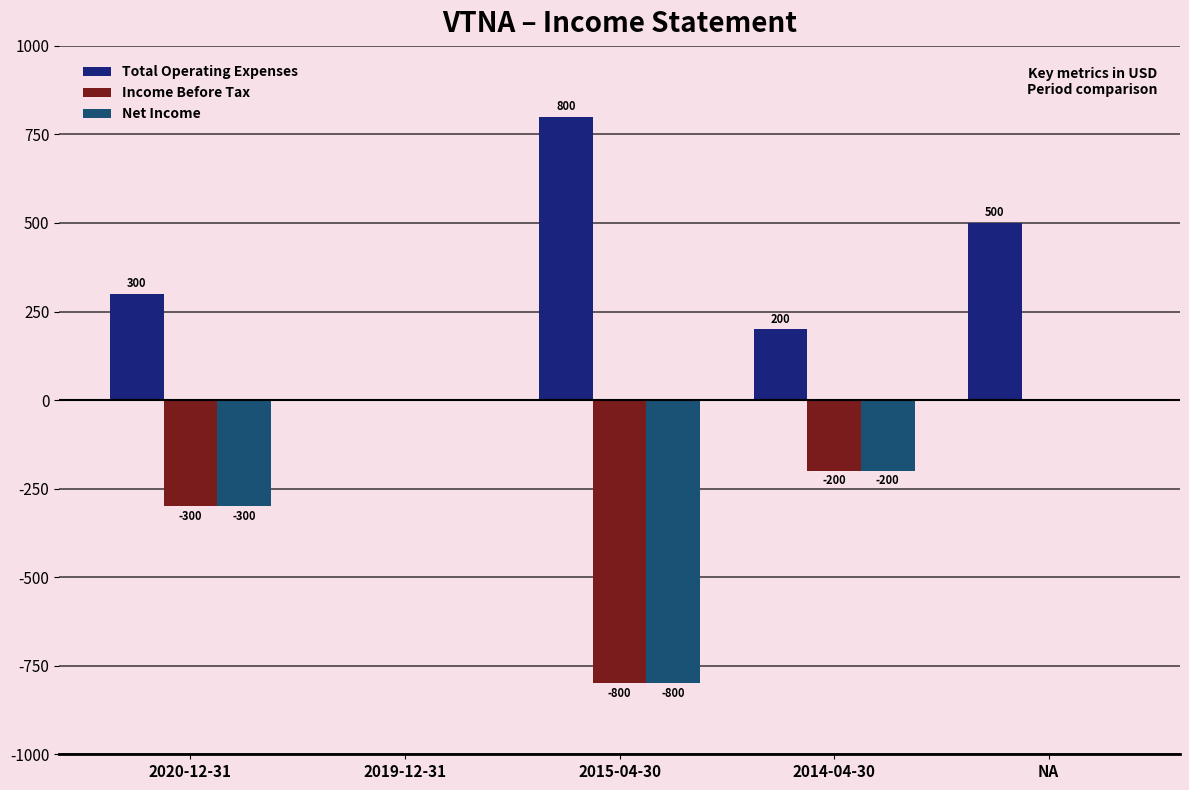

How many values in the Income Before Tax series exceed -200?

2